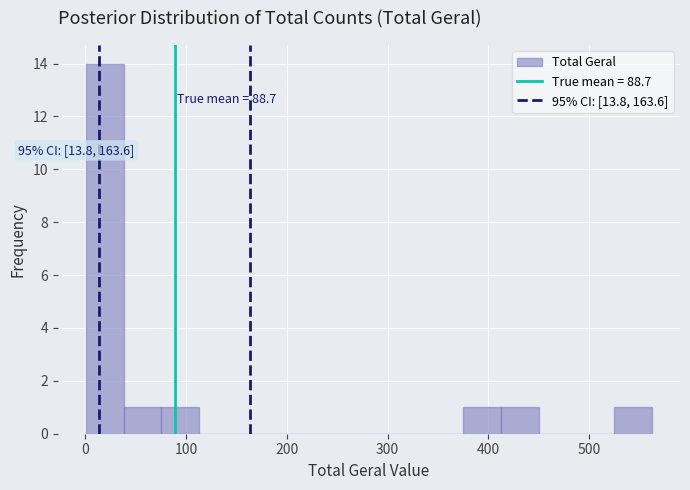

Around what value on the x-axis is the tallest bar? Give the approximate position of its centre, as read against the axis.

20